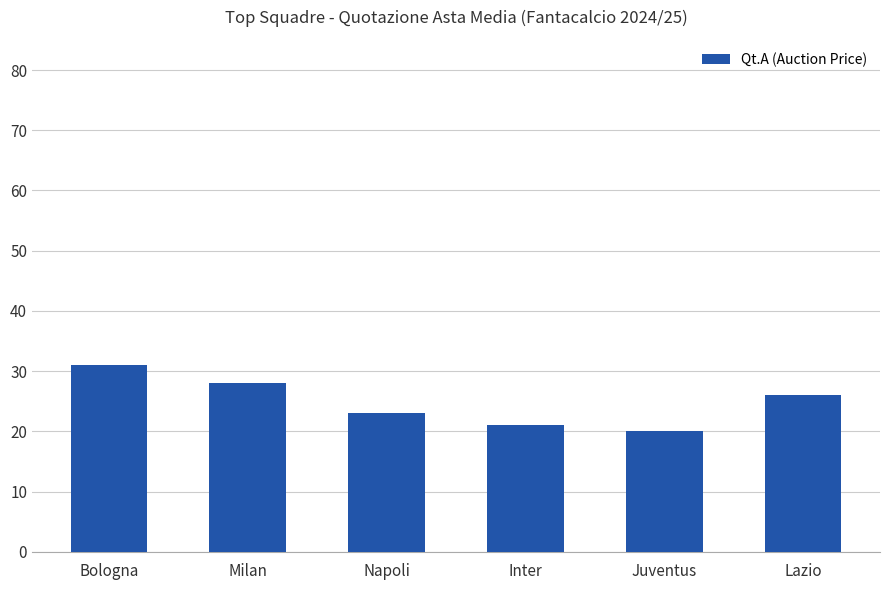

Which has a higher value, Juventus or Inter?

Inter